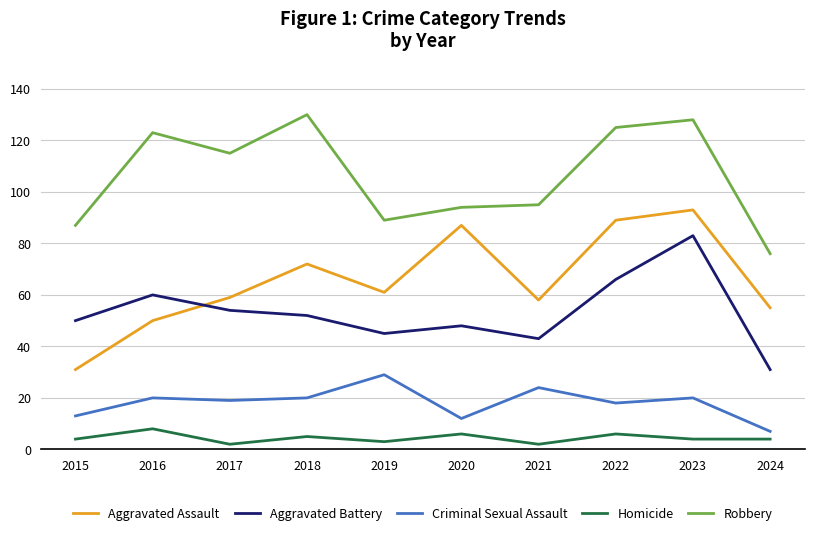

What is the sum of the Homicide values at 2020 and 2018?

11